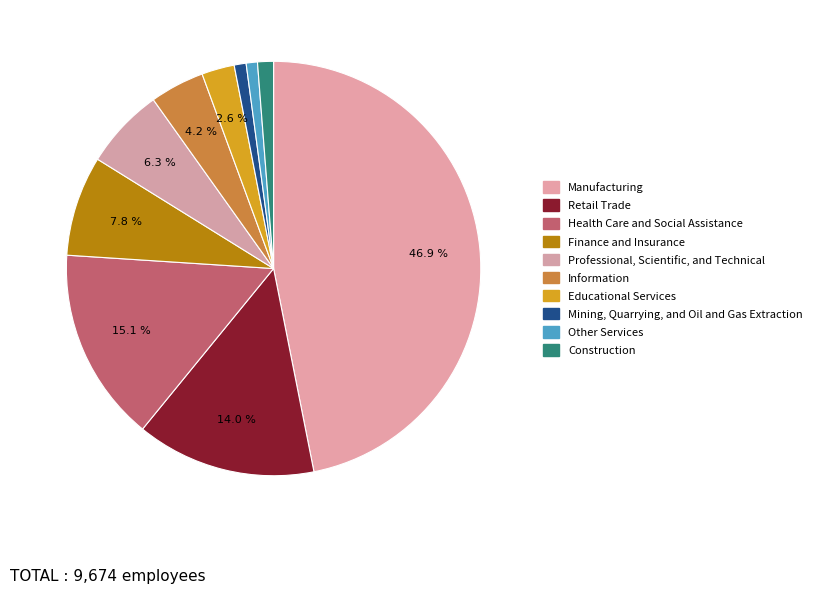

Does Construction represent more than half of the total?

No